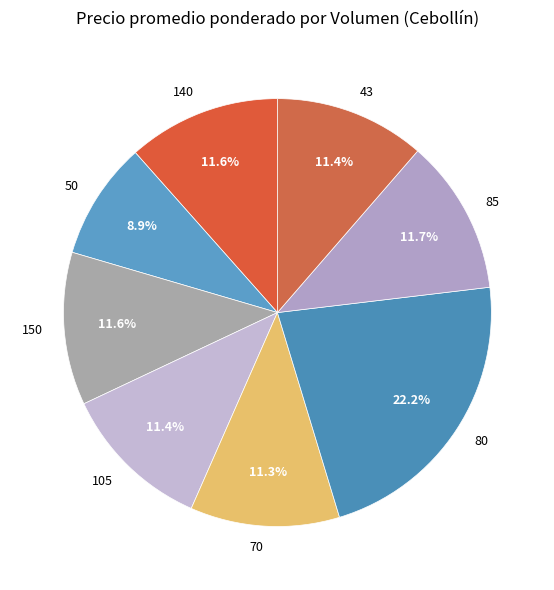

What percentage is the 105 slice, to the nearest percent?

11%